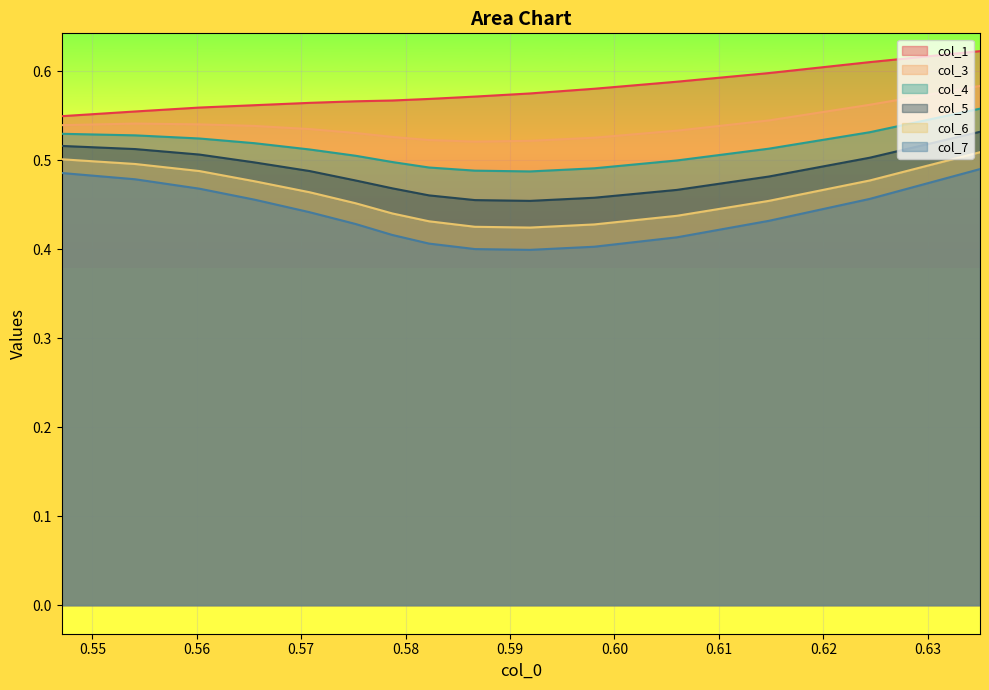

Which series has the largest total across all categories?

col_1